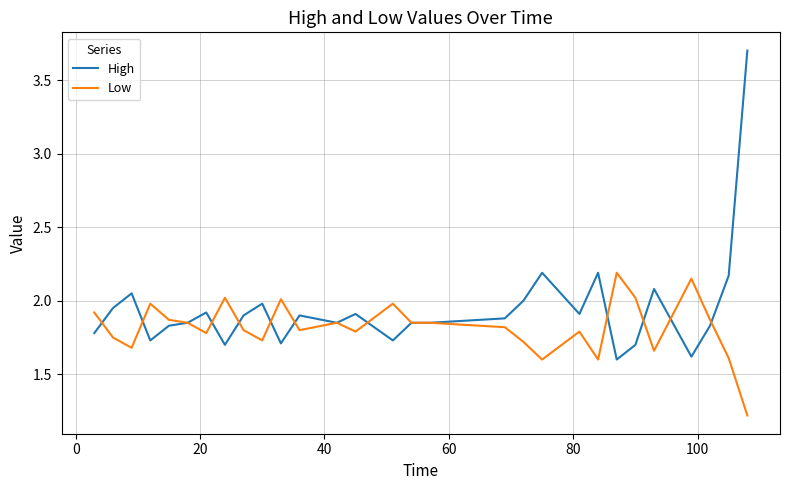

Rank the series by their average value, from lowest to highest.

Low, High